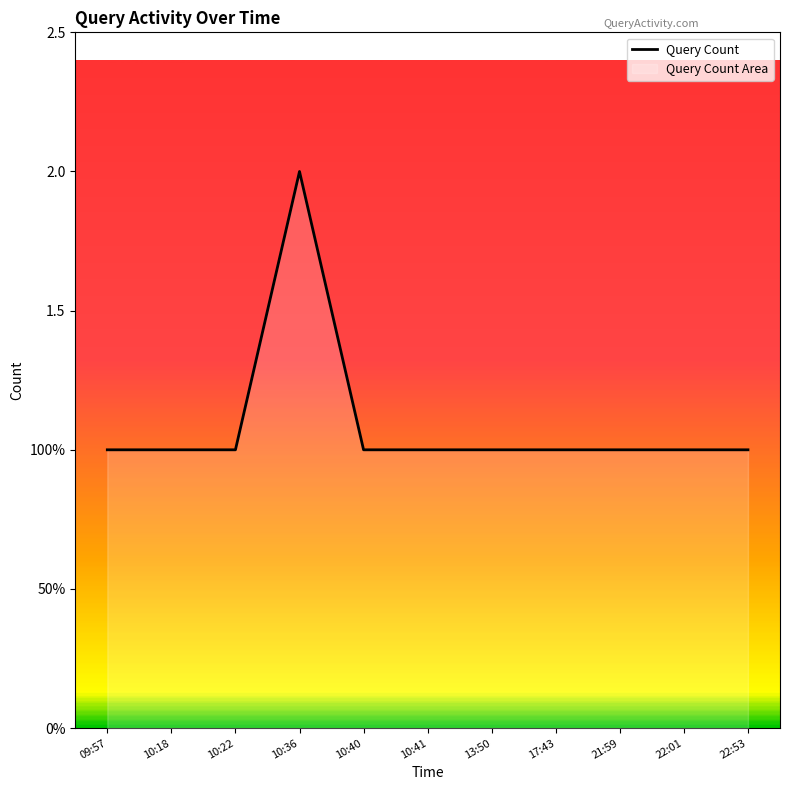

Reading left to right, extract all data points from this chart.

1	1	1	2	1	1	1	1	1	1	1